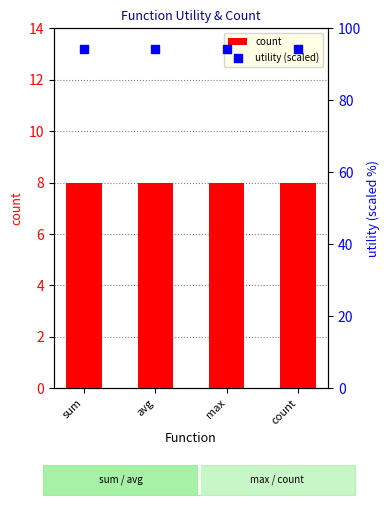

What is the total value across all series at count?

102.3